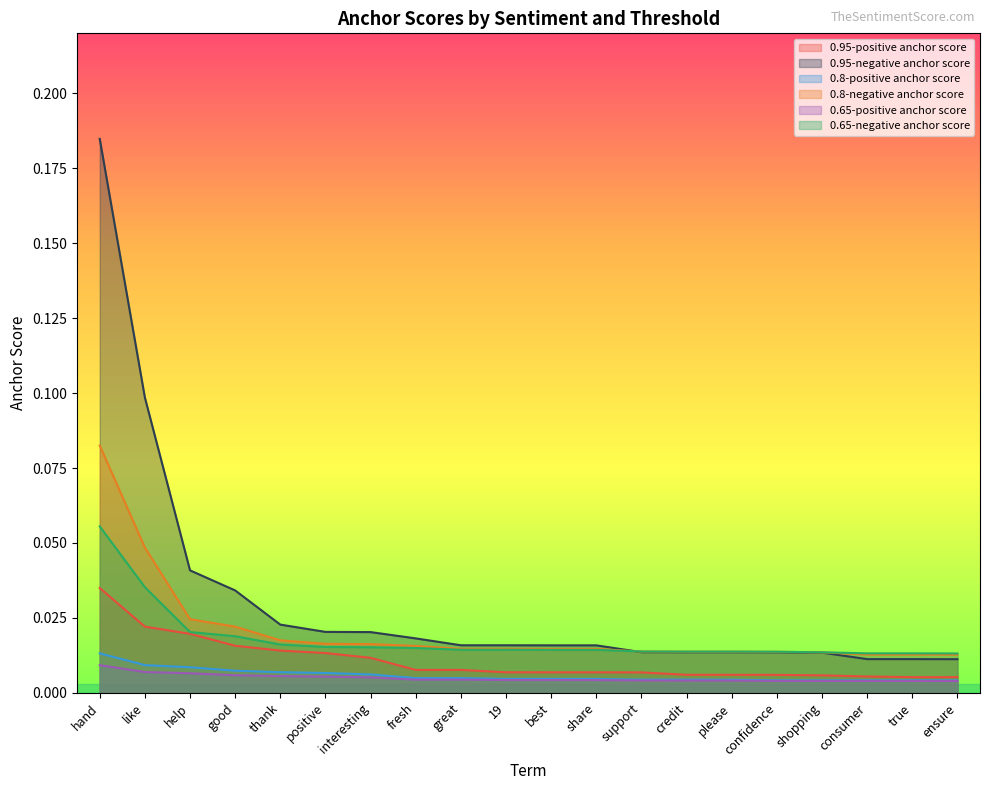

Where is 0.95-positive anchor score nearest to the value 0?

ensure